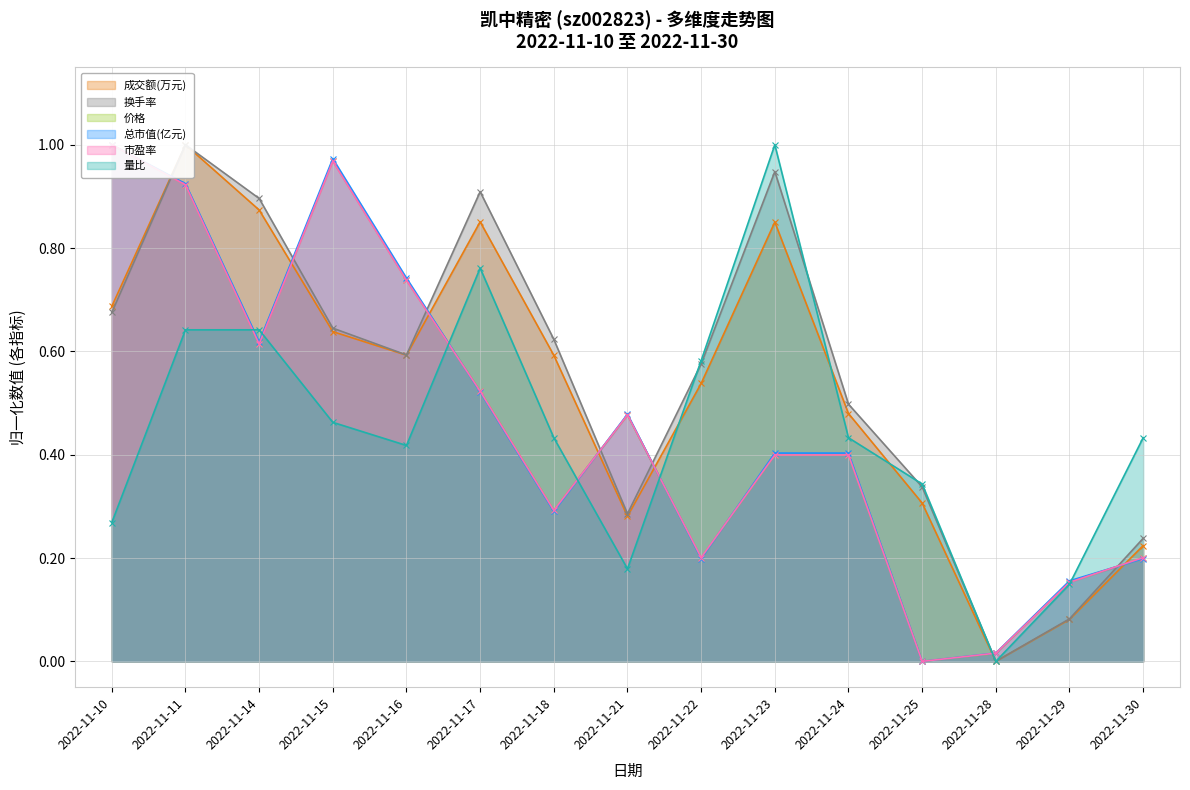

Which category has the lowest value in the 换手率 series?

2022-11-28